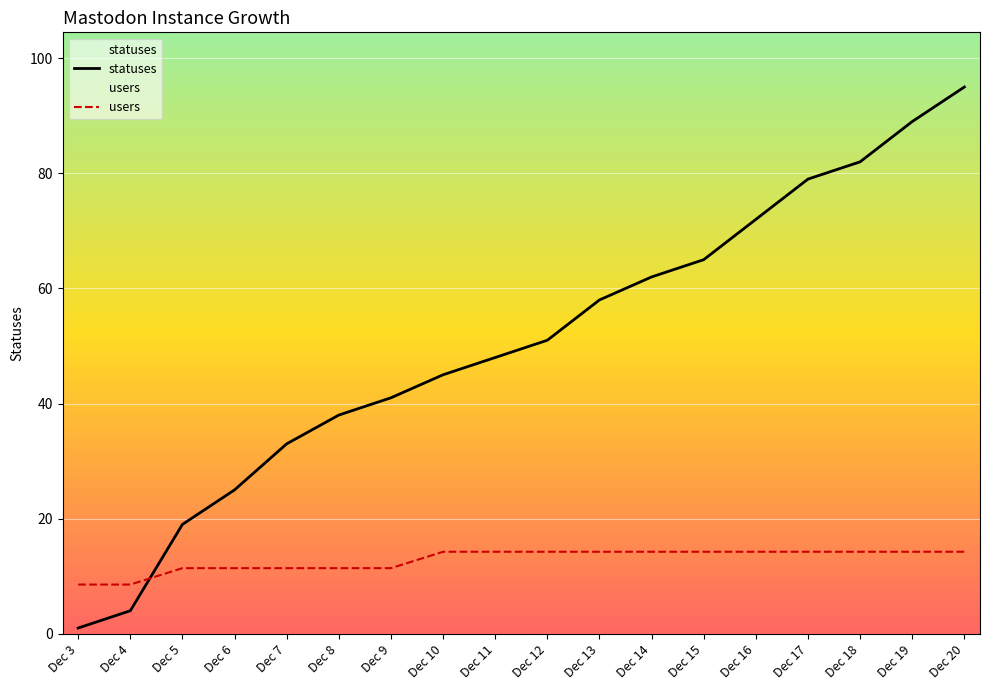

What is the sum of the statuses values at Dec 20 and Dec 13?

153.0